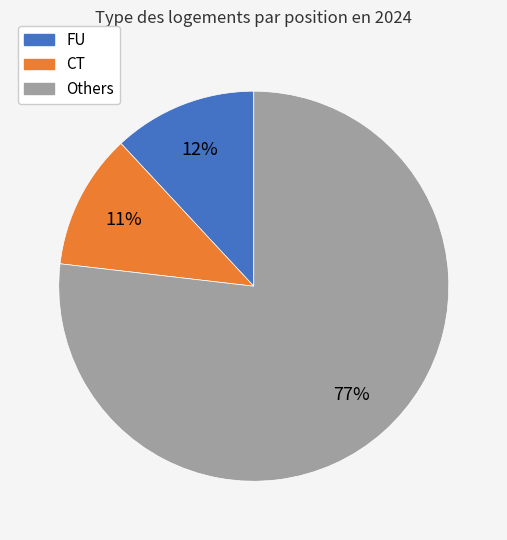

To the nearest percent, what is the average slice percentage?

33%